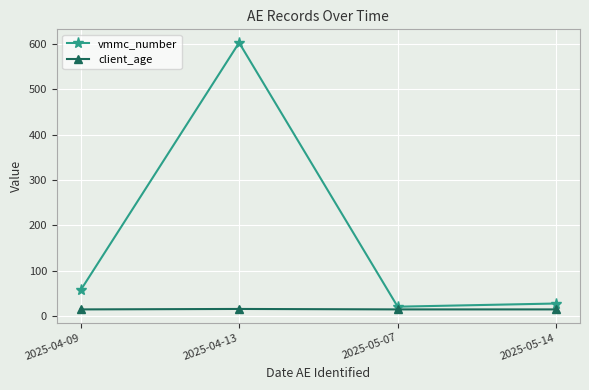

What is the total value across all series at 2025-05-14?

43